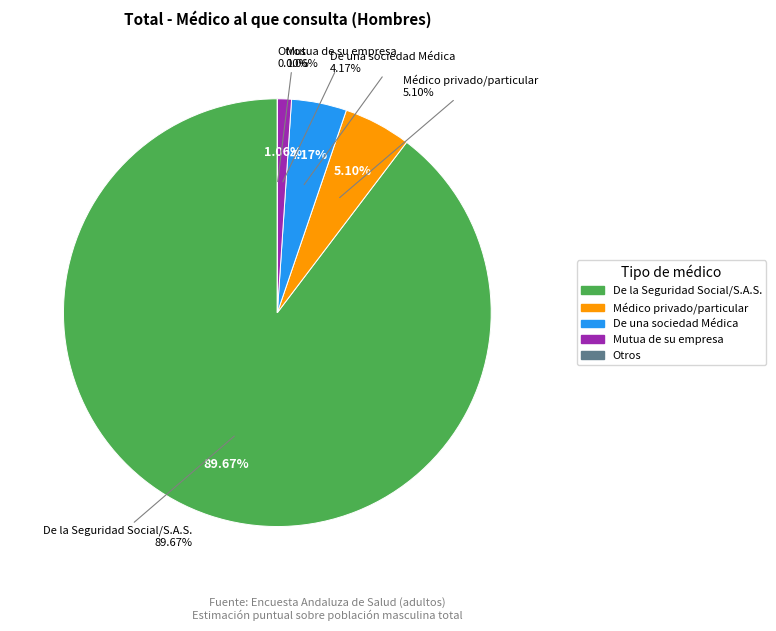

Is the sum of Otros and Médico privado/particular greater than half?

No